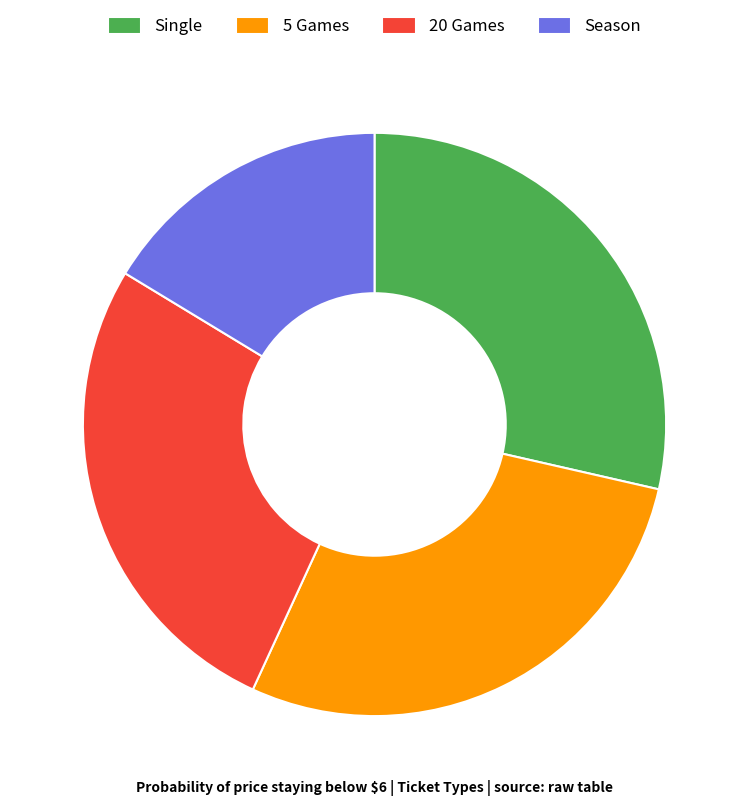

How many slices are in this pie chart?

4